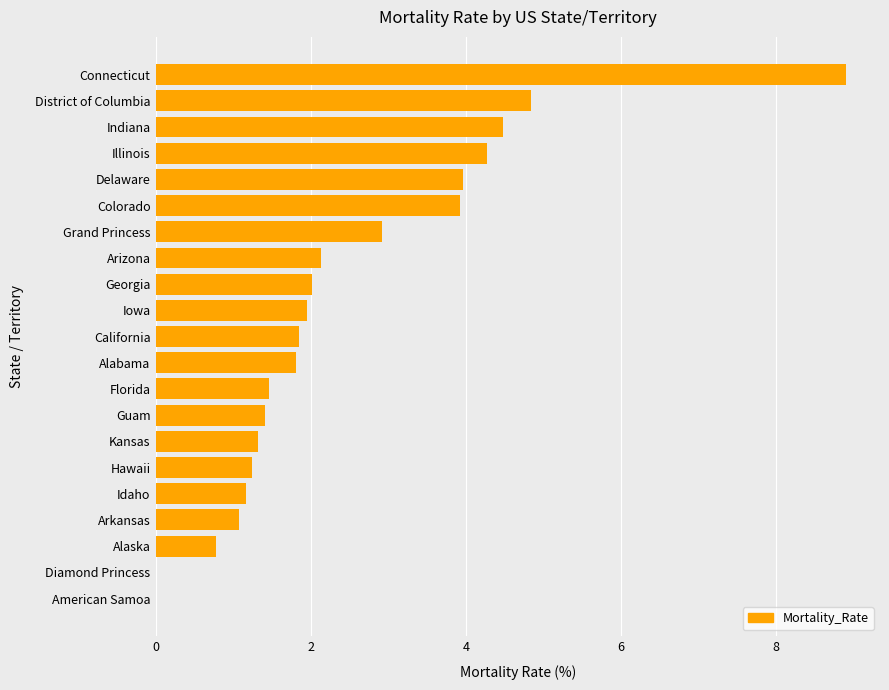

What is the sum of all values?

51.4